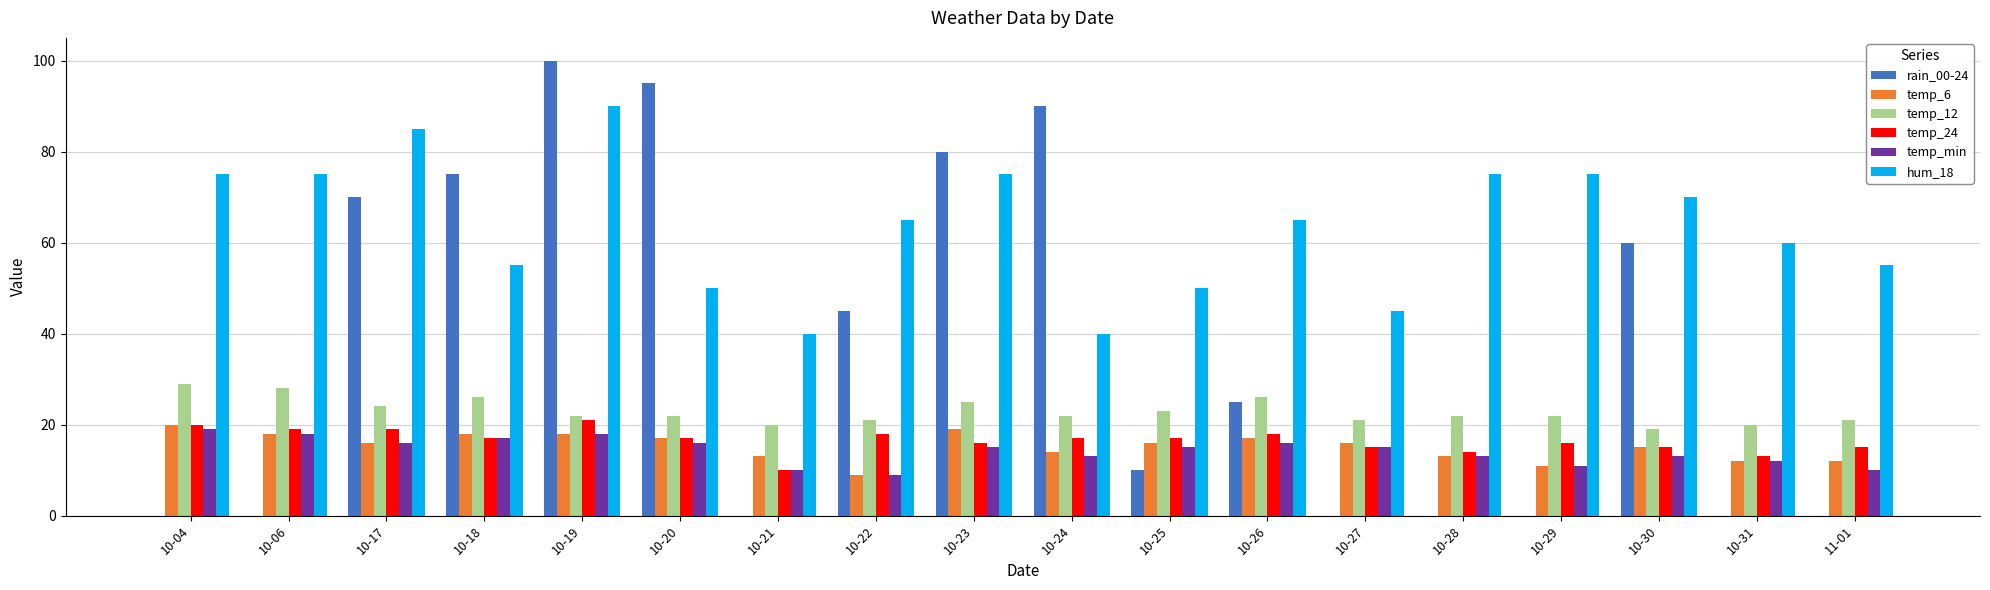

Is it true that temp_24 equals 20 at 10-04?

True